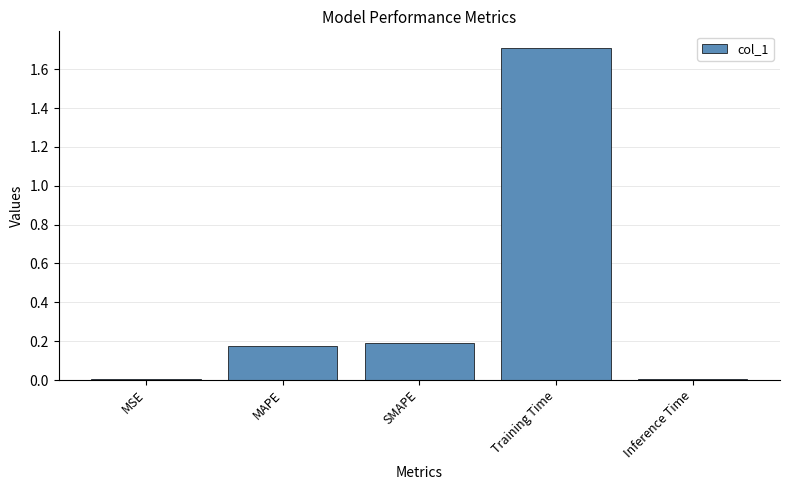

Is it true that the value at MAPE is 0.2?

True